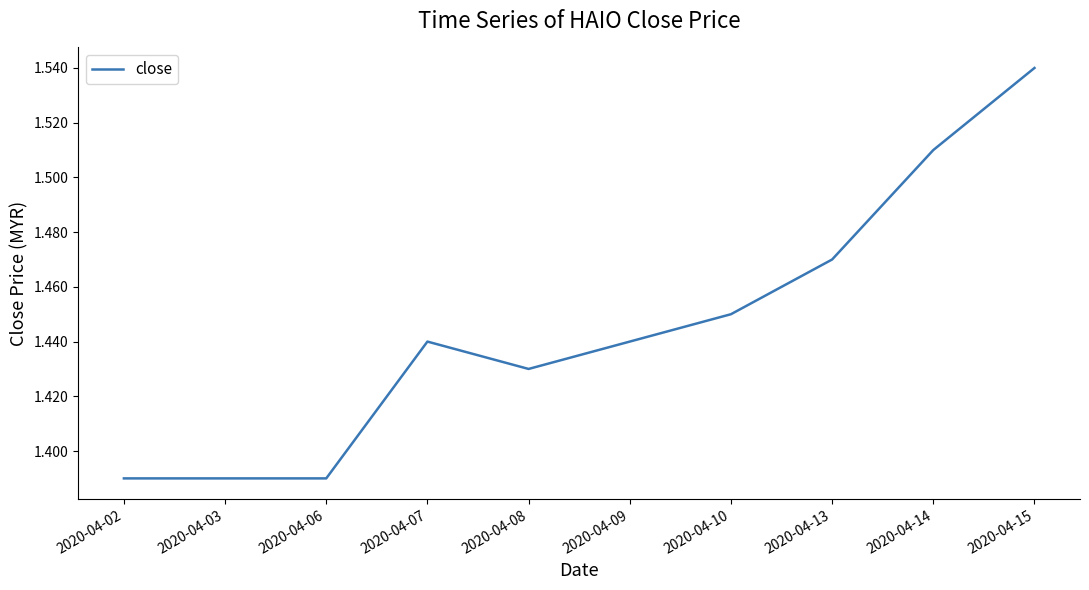

Approximately how many times larger is the value at 2020-04-02 compared to 2020-04-08?

1.0